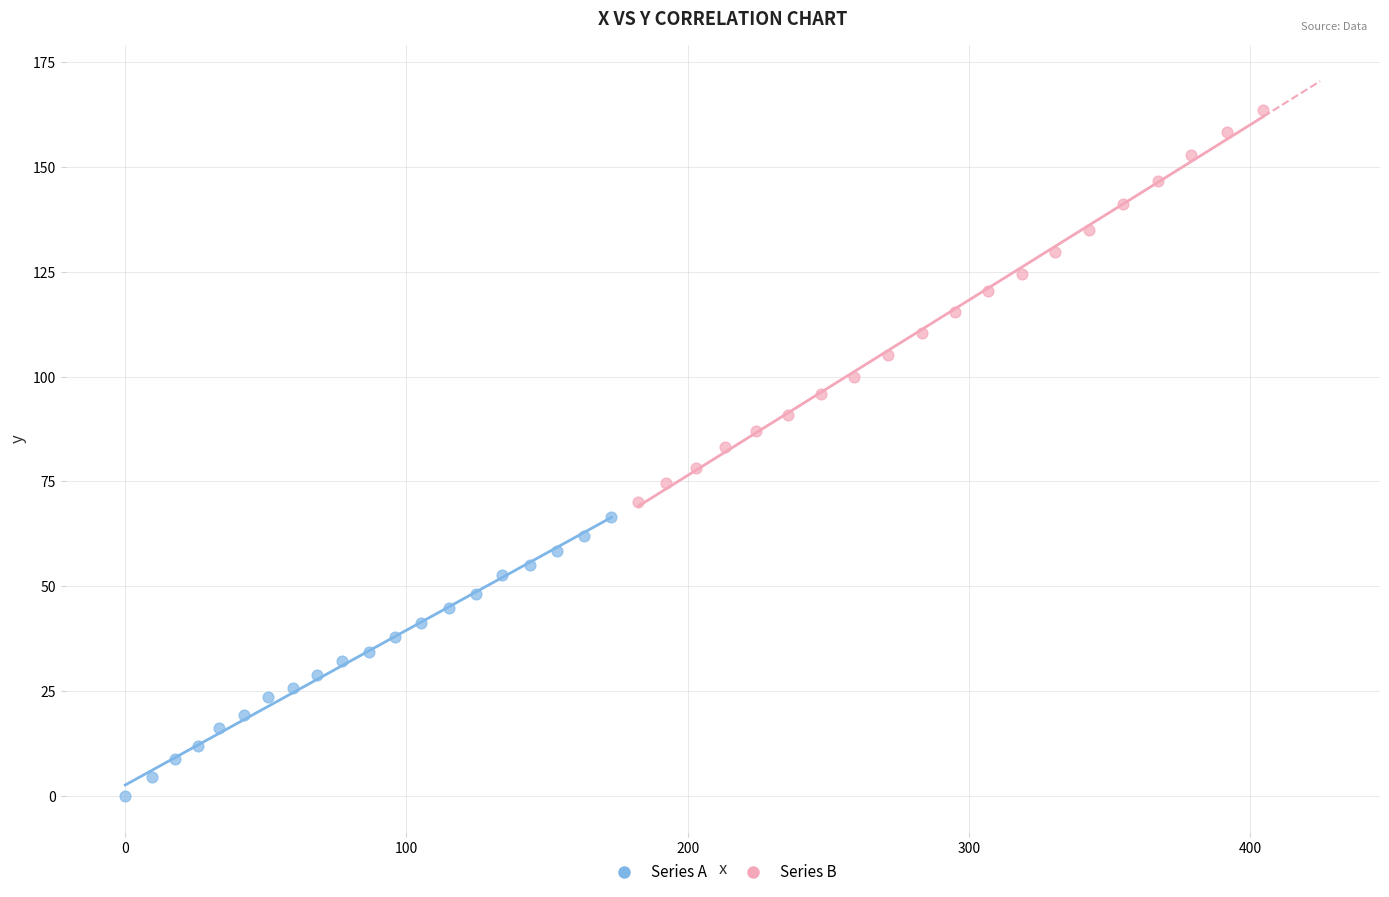

What are all the series names shown in the legend?

Series A, Series B